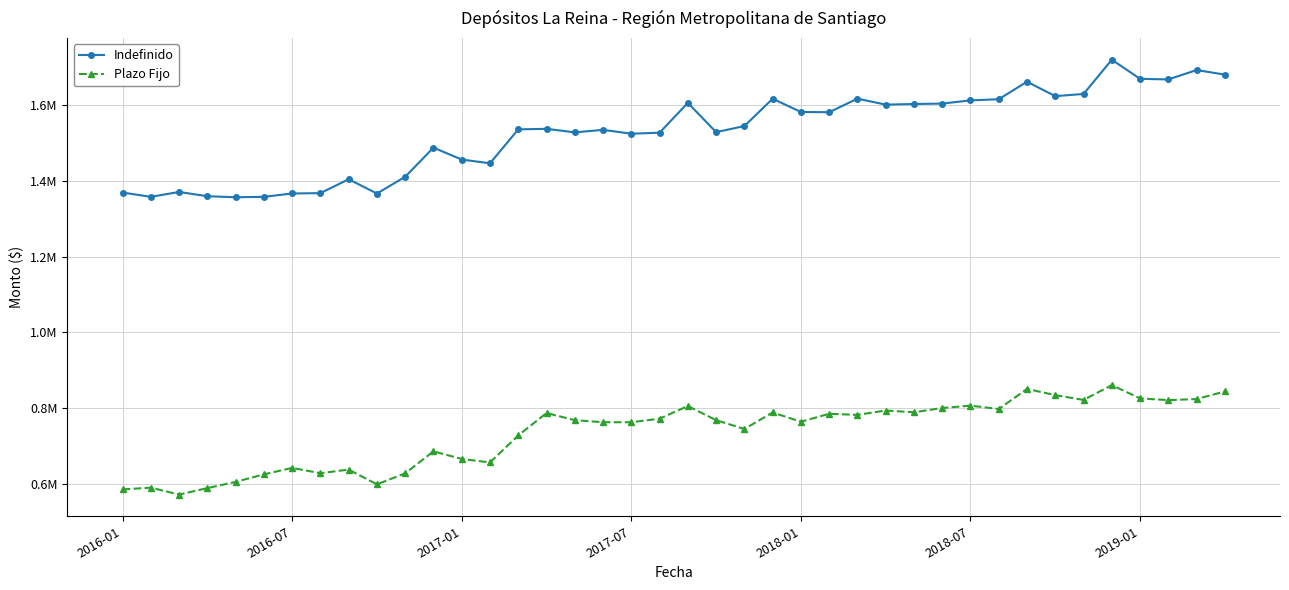

Which series has the largest total across all categories?

Indefinido